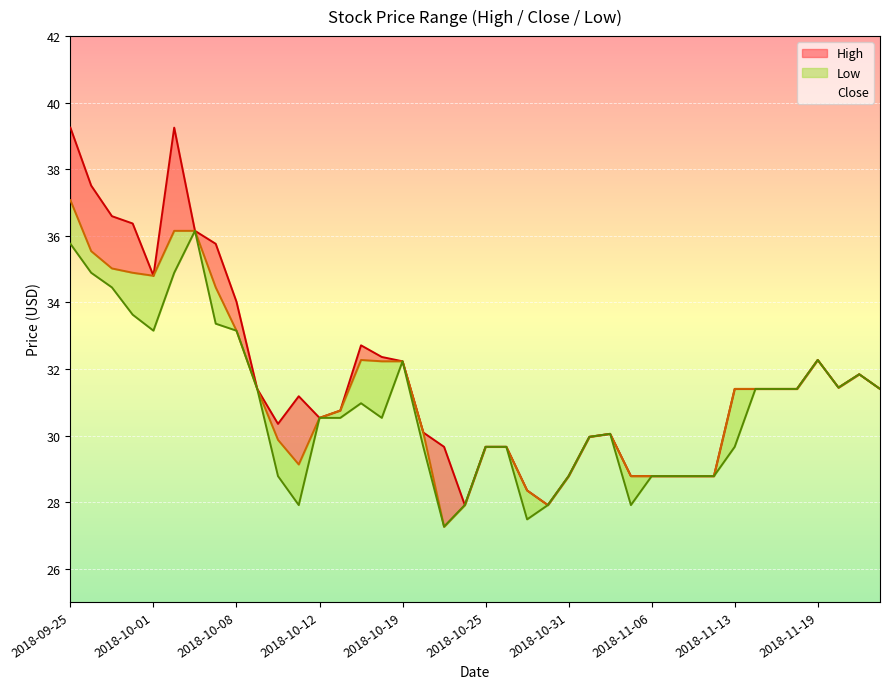

Which series changed the most between 2018-10-25 and 2018-11-21?

High